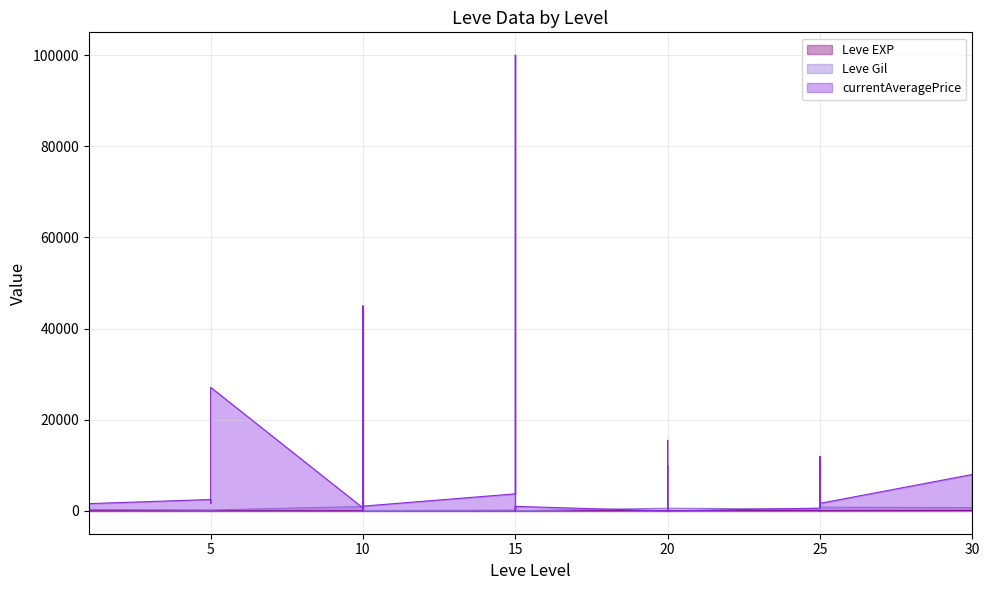

At 25, list the series in order from largest to smallest.

currentAveragePrice, Leve Gil, Leve EXP